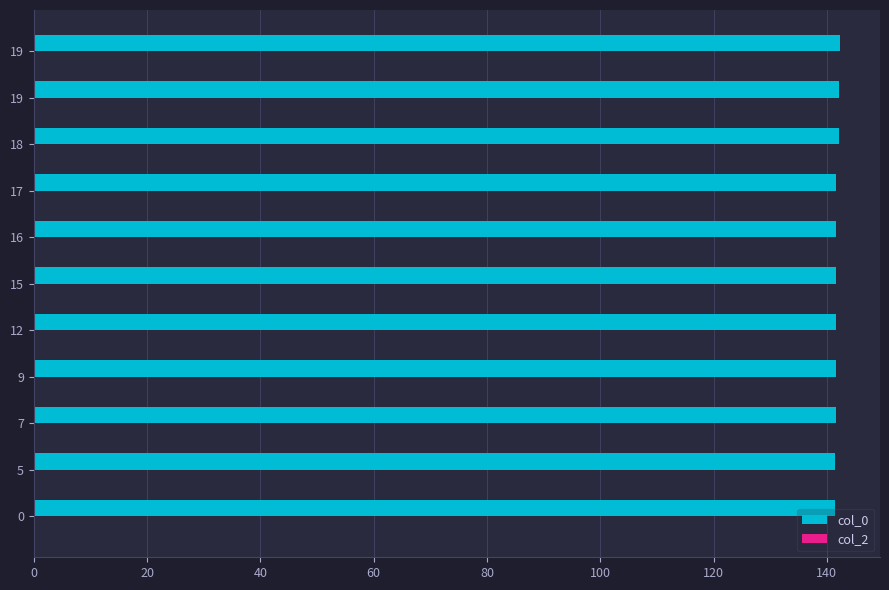

How many bars are there in total?

11